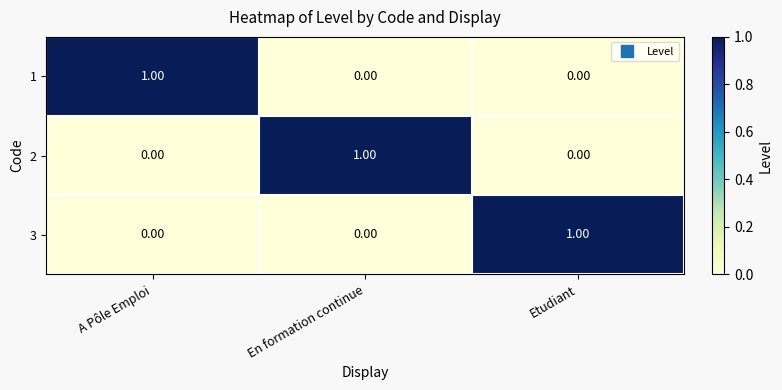

What is the spread (max minus min) of values at En formation continue?

1